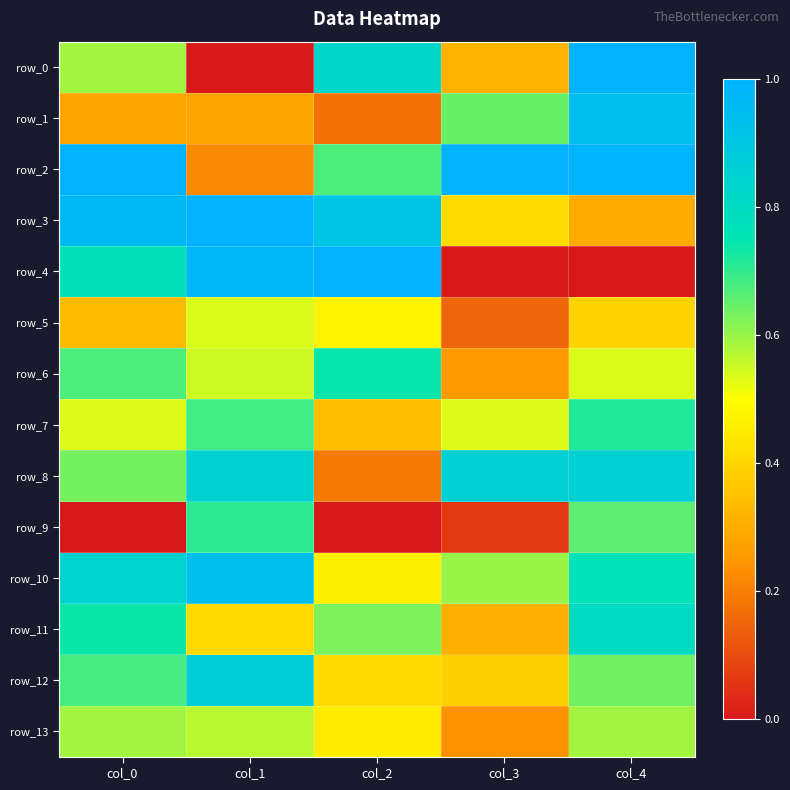

What value does the row_8 series have at col_3?

0.9